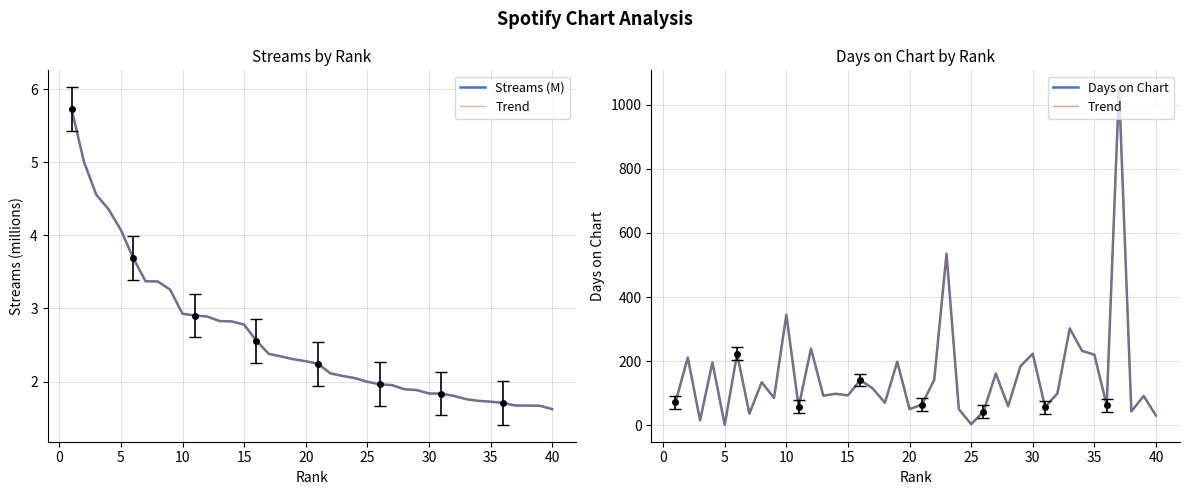

What is the value of the Streams (M) point at the 10th from the left?

2.9